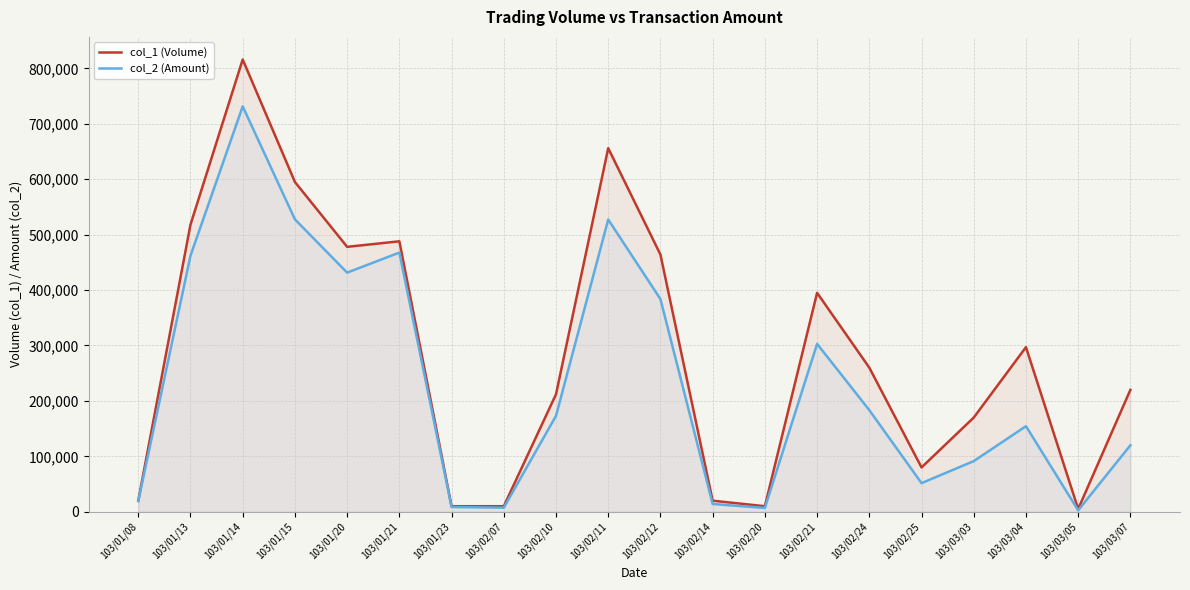

How many lines are shown in the chart?

2